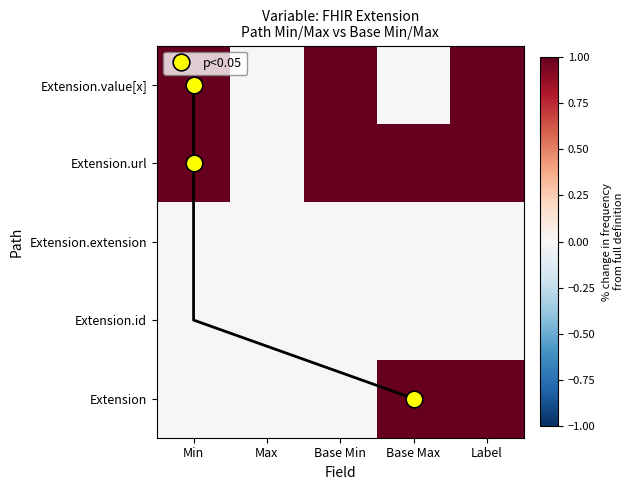

Rank the series by their maximum value, from highest to lowest.

Extension, Extension.url, Extension.value[x], Extension.id, Extension.extension